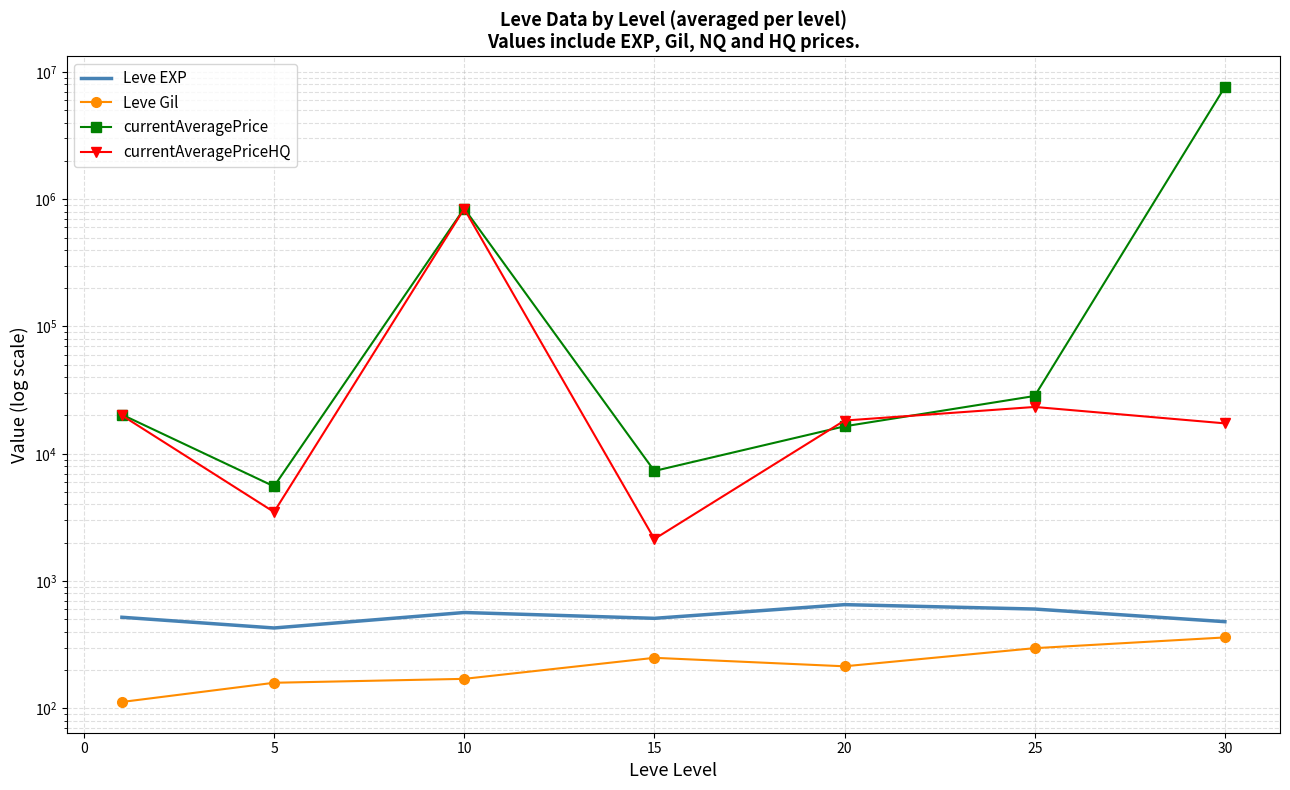

What are all the series names shown in the legend?

Leve EXP, Leve Gil, currentAveragePrice, currentAveragePriceHQ